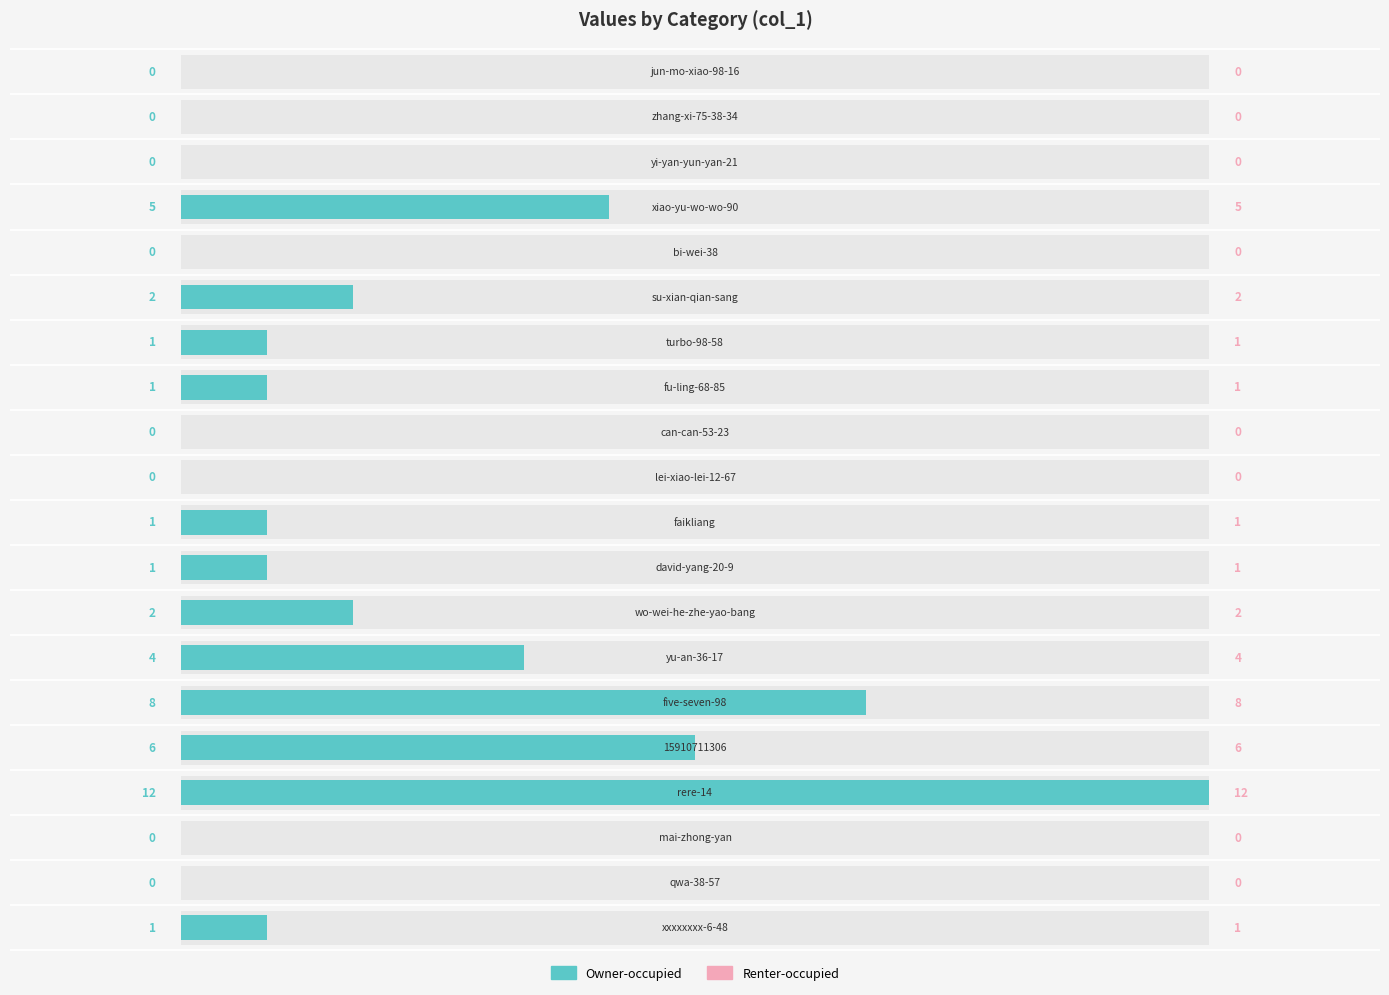

What is the sum of all values?

44